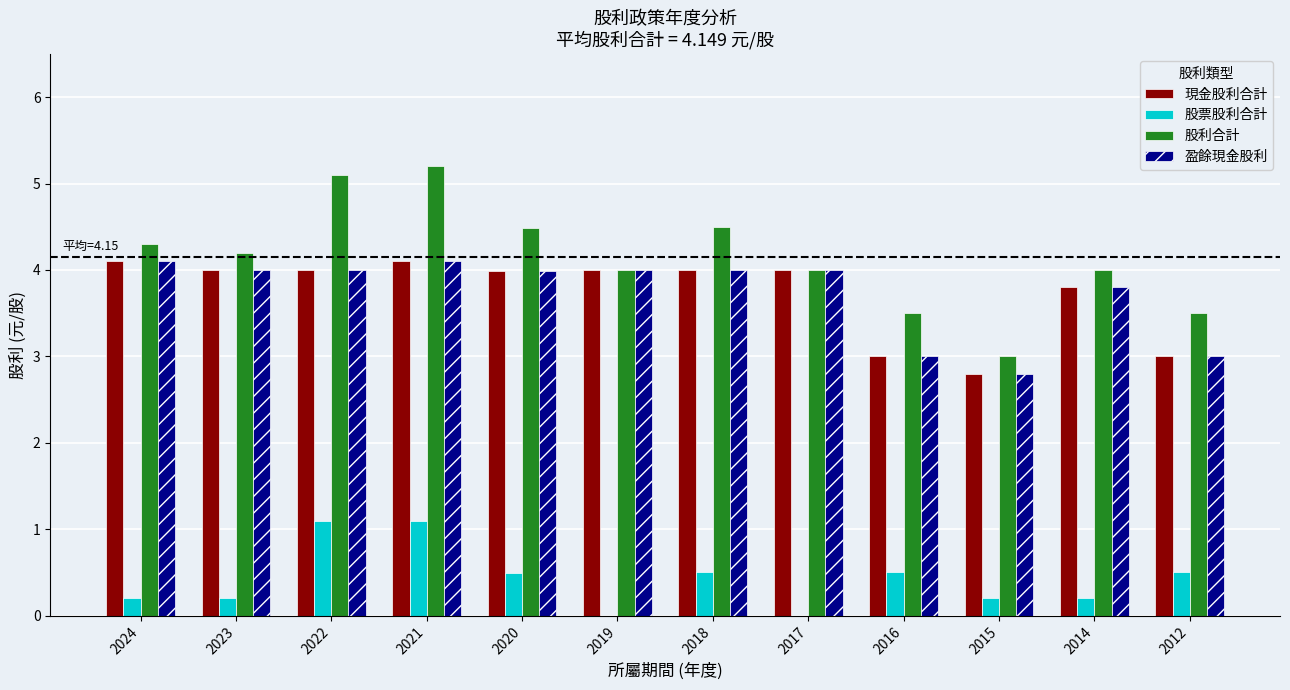

What is the maximum value shown in the chart?

5.2